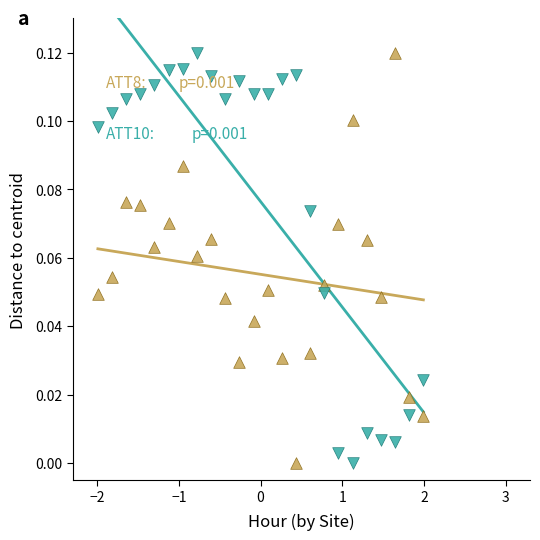

Across all data points, what is the range of X values (max minus min)?

4.0